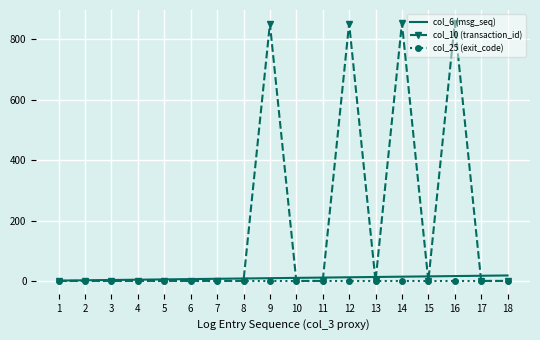

Which series has the largest total across all categories?

col_10 (transaction_id)